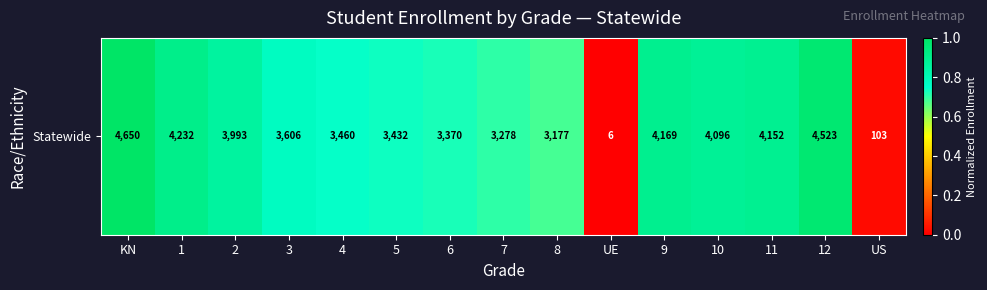

Count the number of data series in this chart.

1